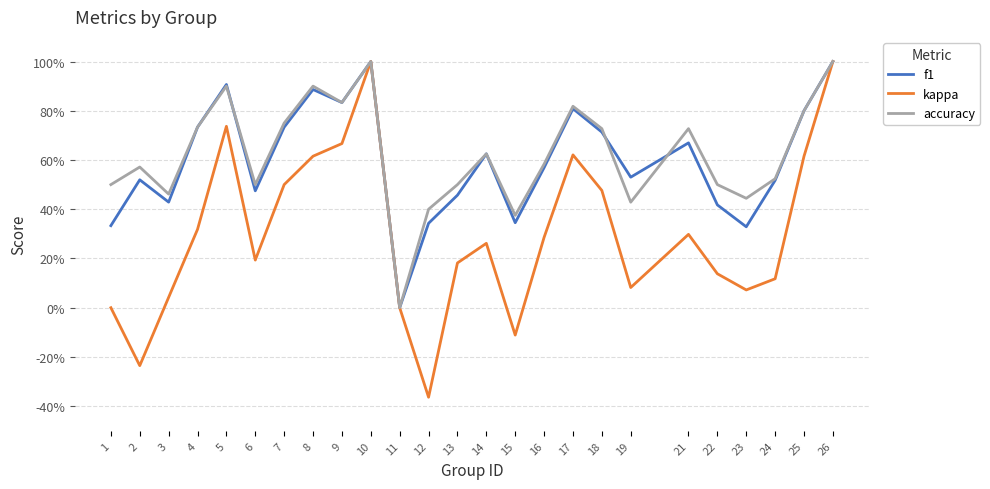

Does the chart have visible grid lines?

Yes